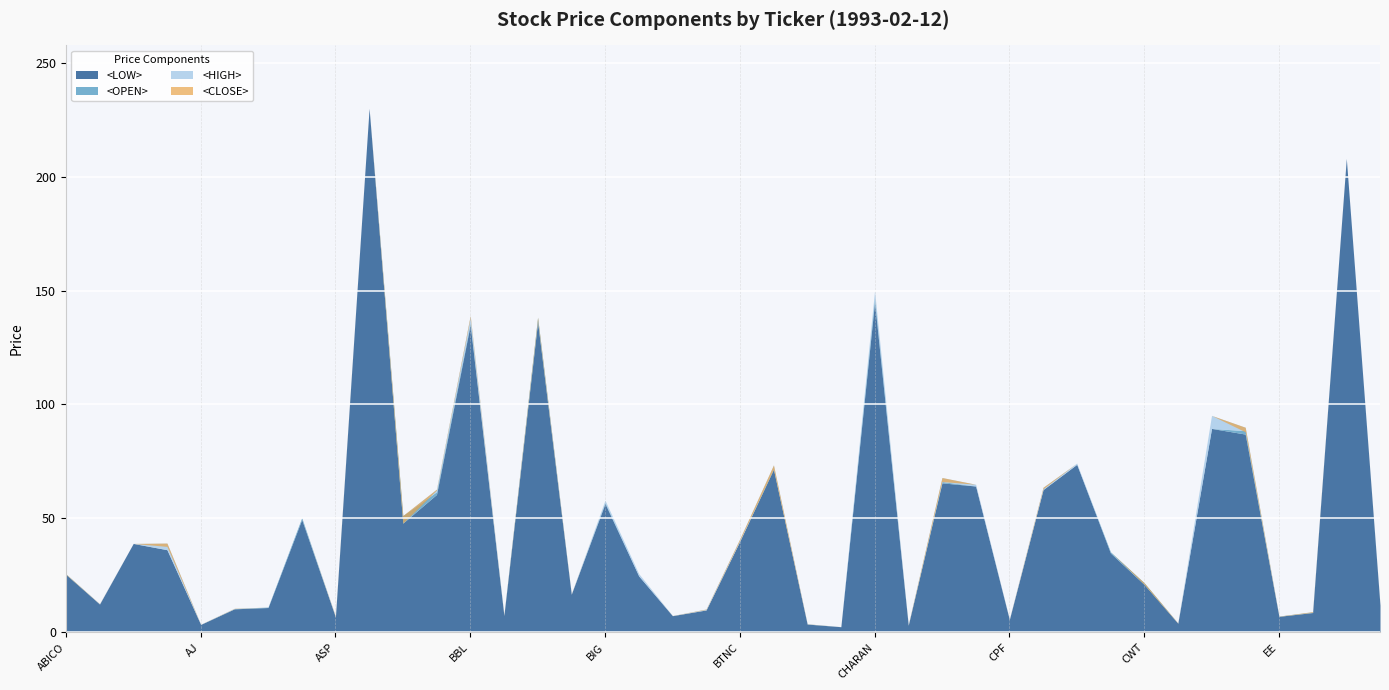

Rank the series at GEL from lowest to highest value.

<LOW>, <OPEN>, <CLOSE>, <HIGH>